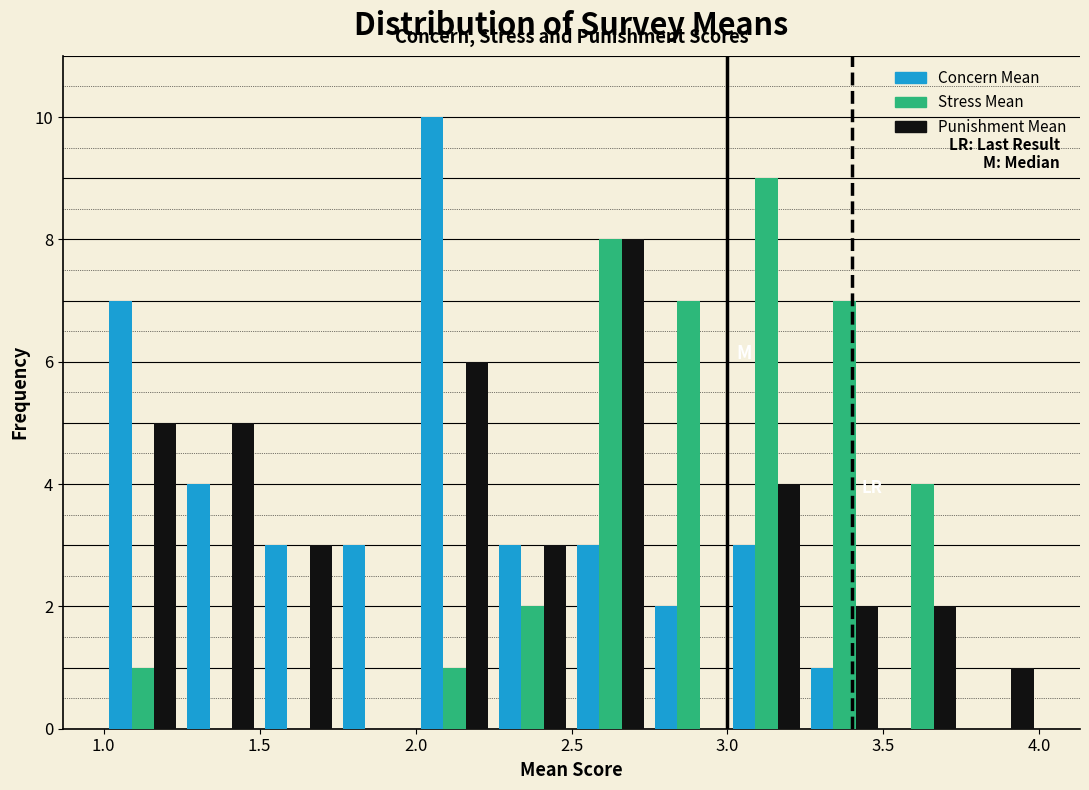

Reading left to right, transcribe this chart: for each range on the x-axis, give the height of each series' bar. The values are not printed on the chart, so give them approximately, as read against the axis.

1.00 to 1.25: Concern Mean=7	Stress Mean=1	Punishment Mean=5
1.25 to 1.50: Concern Mean=4	Stress Mean=0	Punishment Mean=5
1.50 to 1.75: Concern Mean=3	Stress Mean=0	Punishment Mean=3
1.75 to 2.00: Concern Mean=3	Stress Mean=0	Punishment Mean=0
2.00 to 2.25: Concern Mean=10	Stress Mean=1	Punishment Mean=6
2.25 to 2.50: Concern Mean=3	Stress Mean=2	Punishment Mean=3
2.50 to 2.75: Concern Mean=3	Stress Mean=8	Punishment Mean=8
2.75 to 3.00: Concern Mean=2	Stress Mean=7	Punishment Mean=0
3.00 to 3.25: Concern Mean=3	Stress Mean=9	Punishment Mean=4
3.25 to 3.50: Concern Mean=1	Stress Mean=7	Punishment Mean=2
3.50 to 3.75: Concern Mean=0	Stress Mean=4	Punishment Mean=2
3.75 to 4.00: Concern Mean=0	Stress Mean=0	Punishment Mean=1